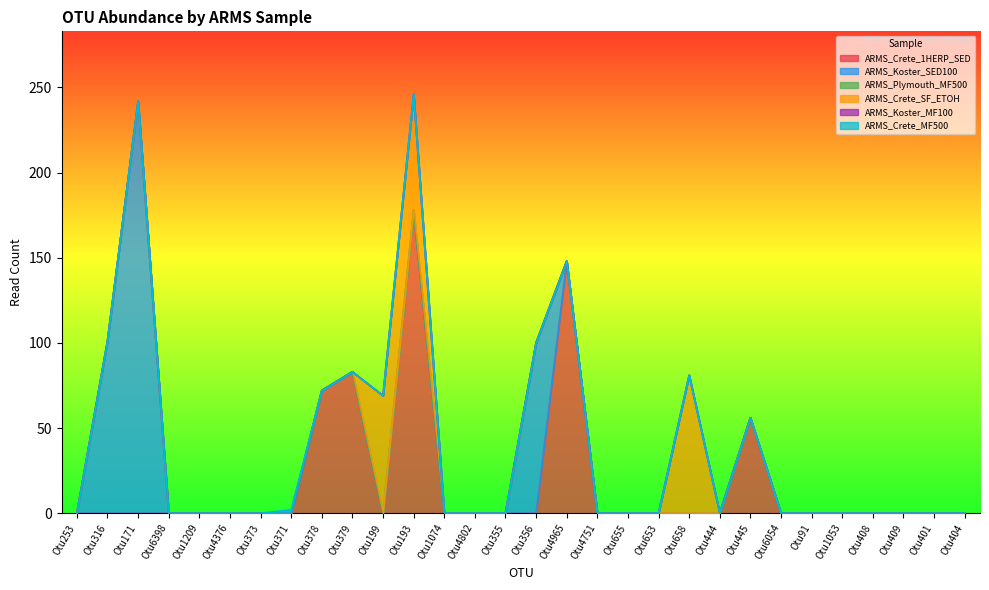

List the series in order of their peak value, lowest first.

ARMS_Plymouth_MF500, ARMS_Koster_MF100, ARMS_Crete_MF500, ARMS_Crete_SF_ETOH, ARMS_Crete_1HERP_SED, ARMS_Koster_SED100